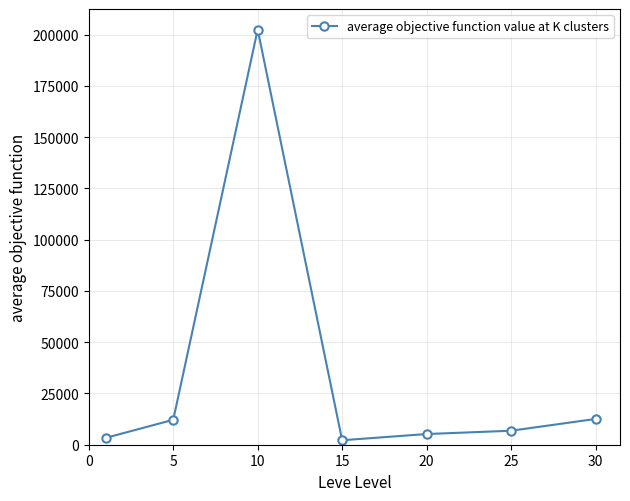

True or false: there are more than 0 points higher than both neighbors.

True